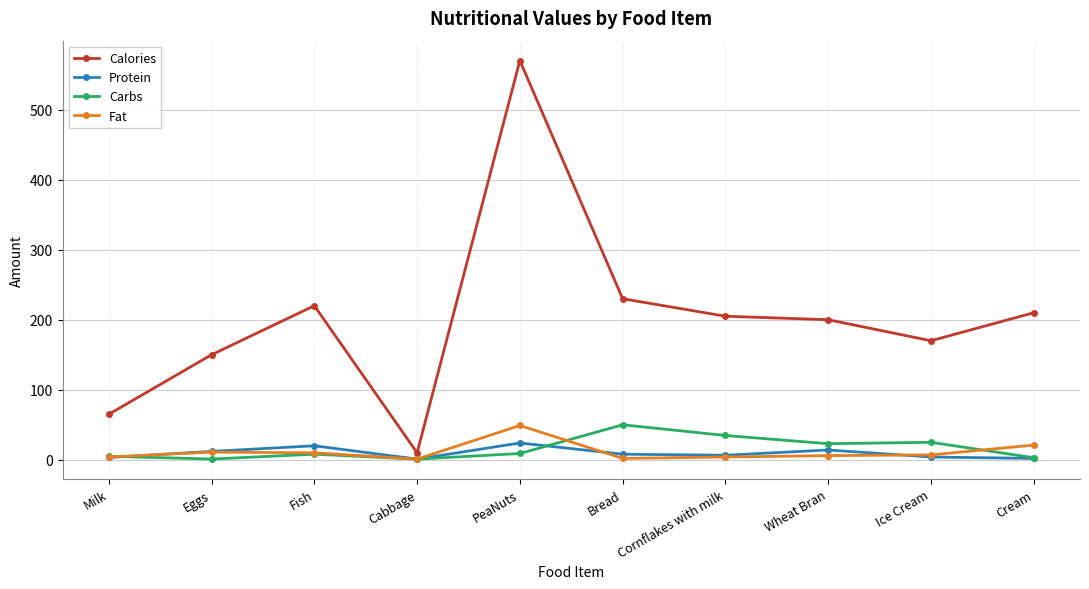

What position from the right is Eggs?

9